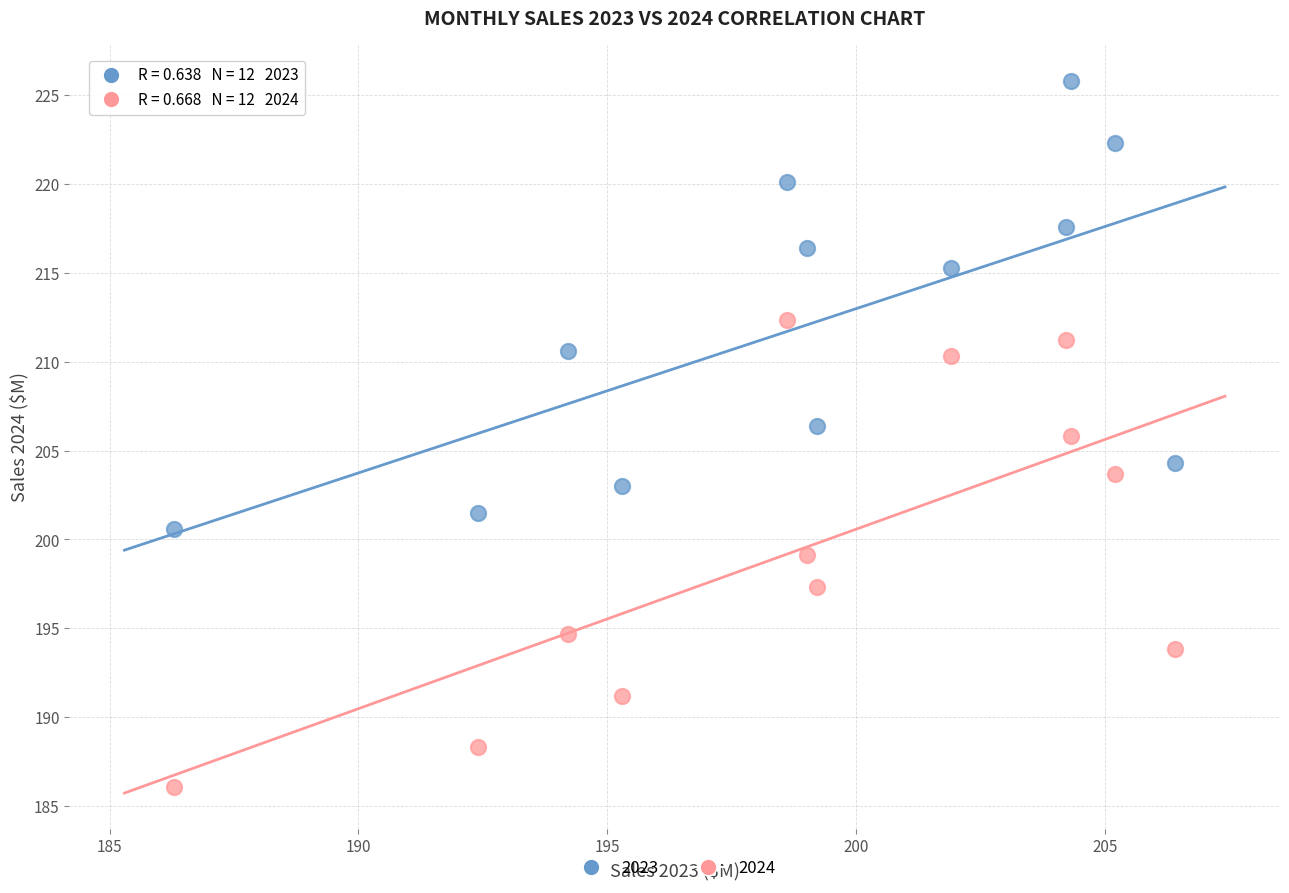

What is the X range (max minus min) for the scatter plot?

20.1